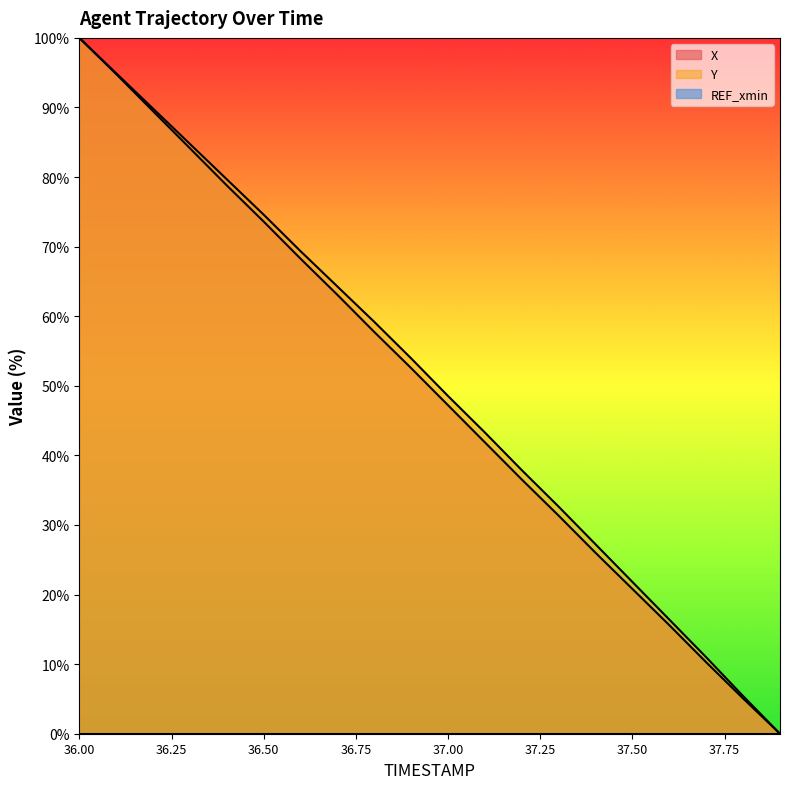

Which series has the largest range (max minus min)?

X